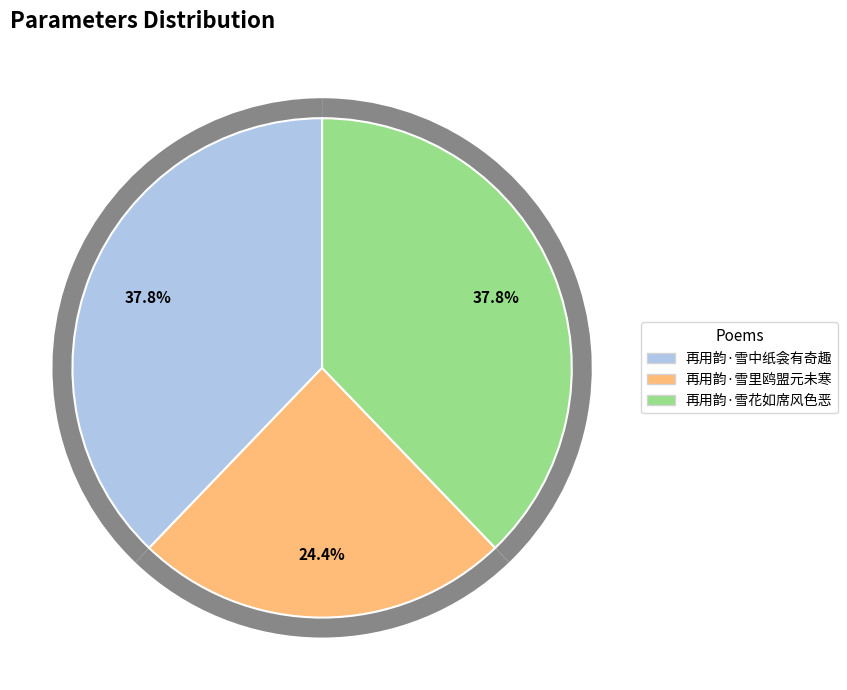

Which category has the smallest portion of the pie?

再用韵·雪里鸥盟元未寒